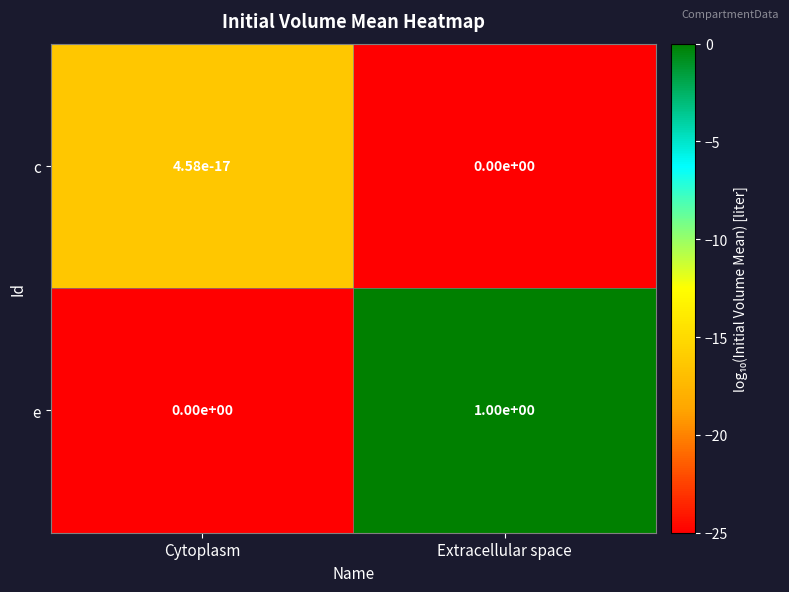

Between Cytoplasm and Extracellular space, which series saw the biggest shift?

e